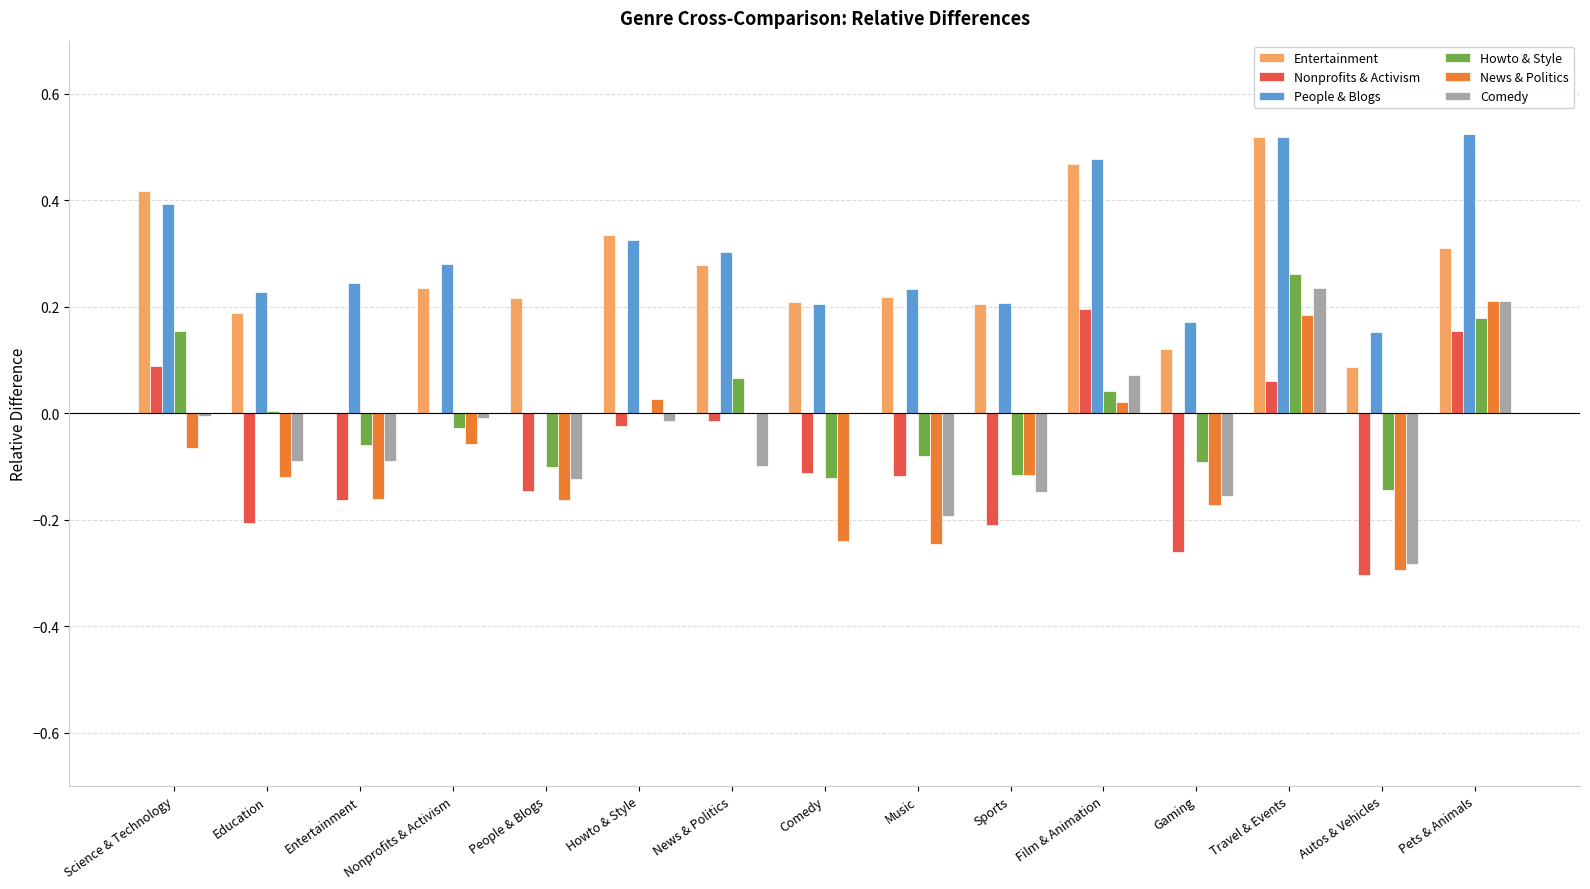

Which series changed the most between Education and Howto & Style?

Nonprofits & Activism